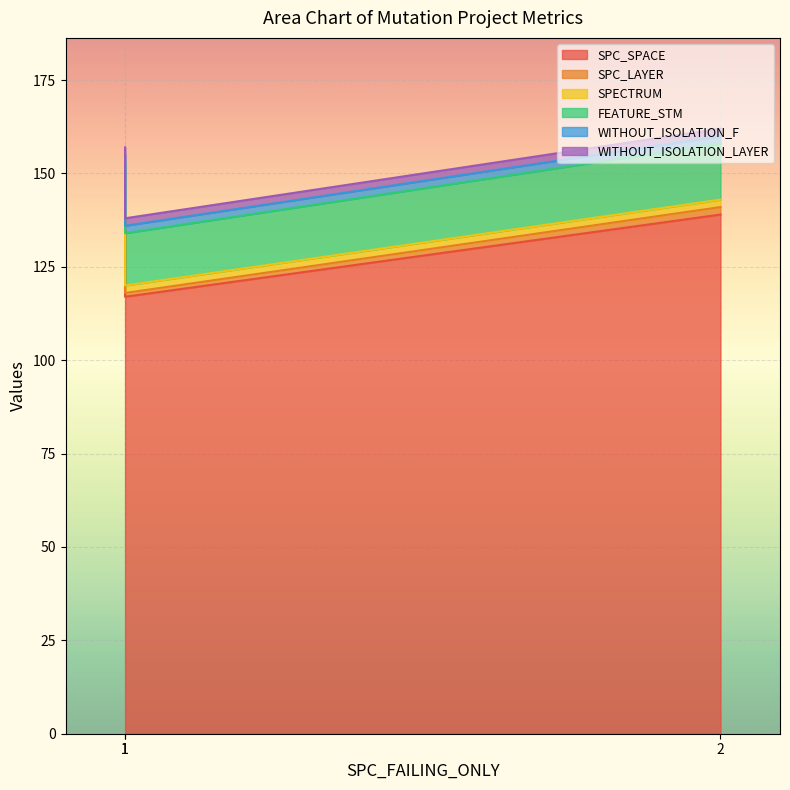

What value does the SPC_LAYER series have at 2?

2